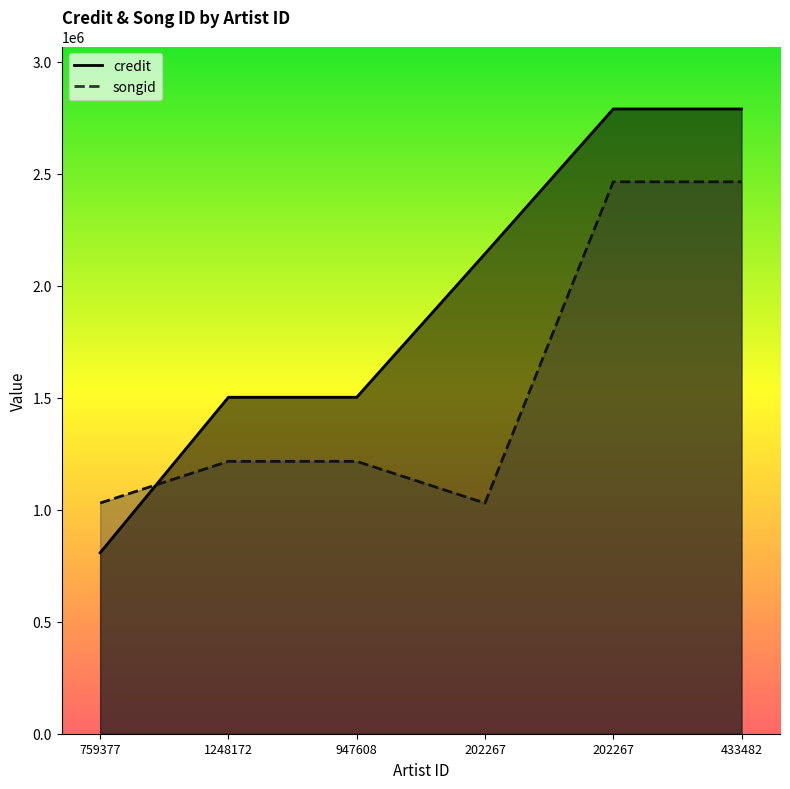

After their last crossing, which series has the higher values: songid or credit?

credit